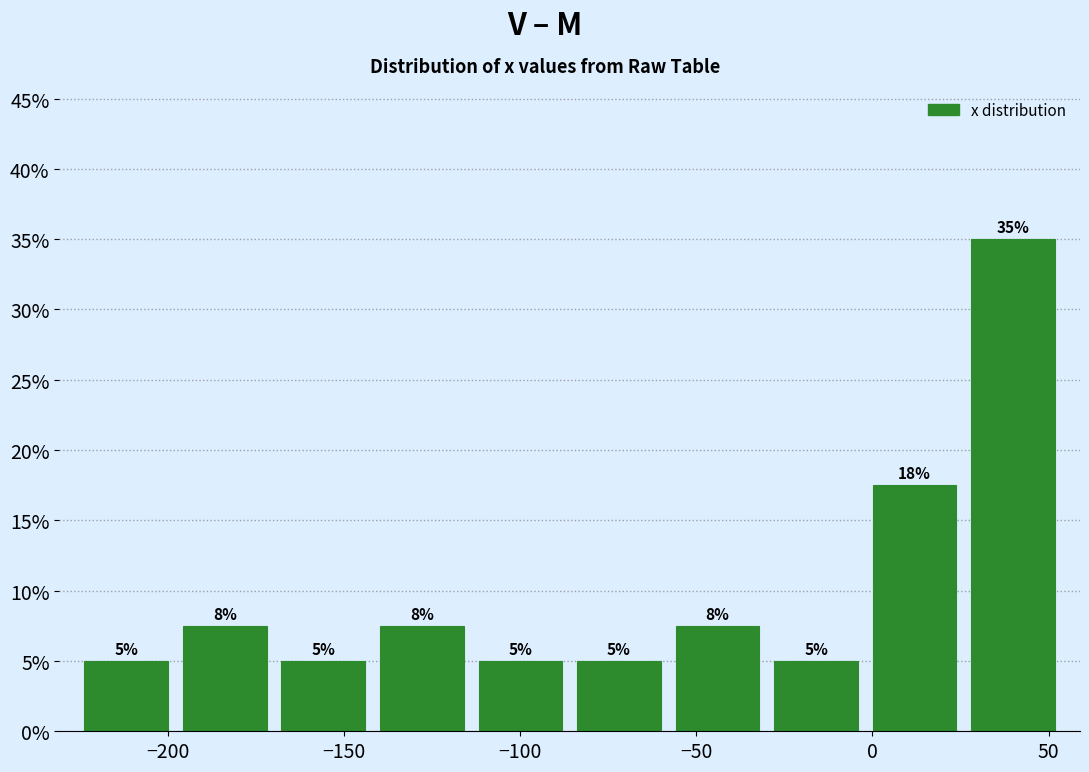

Which range on the x-axis has the tallest bar?

25 to 55